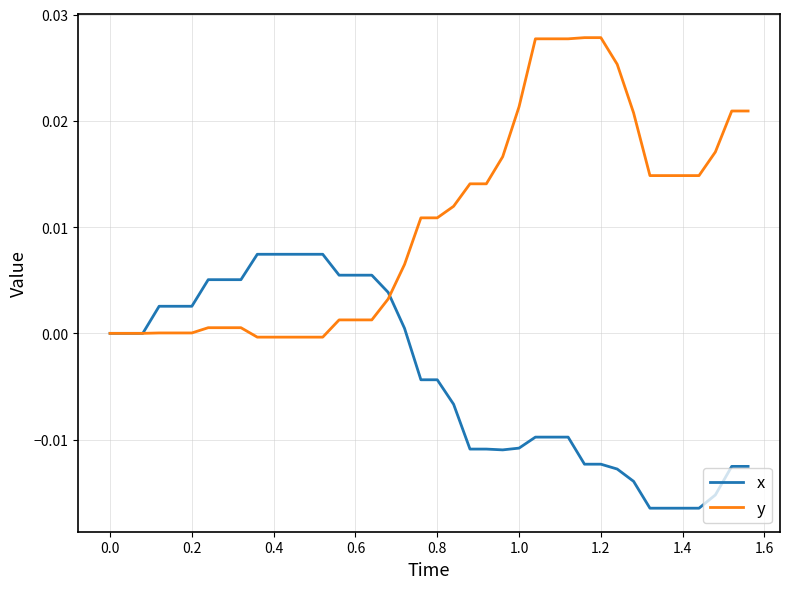

Rank the series by their maximum value, from highest to lowest.

y, x